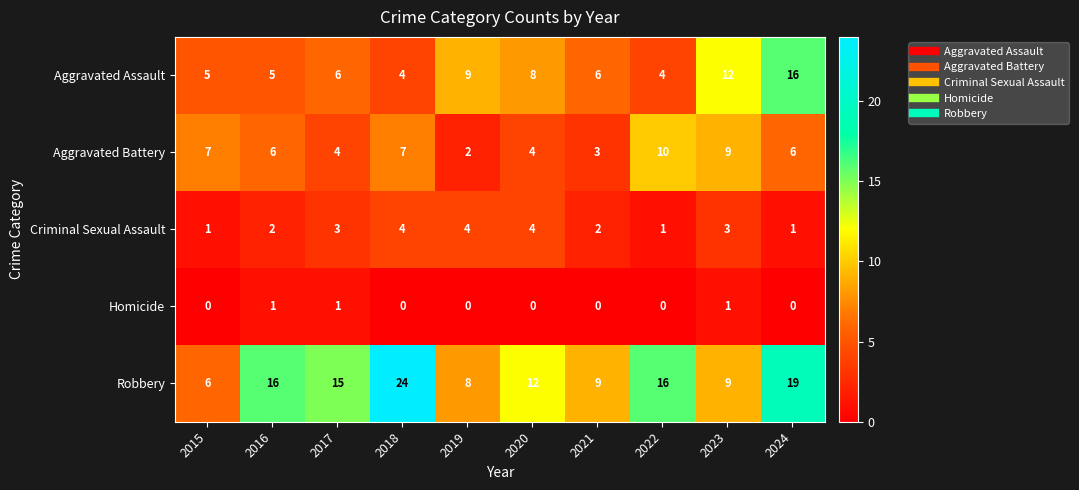

What is the sum of the Aggravated Assault values at 2019 and 2016?

14